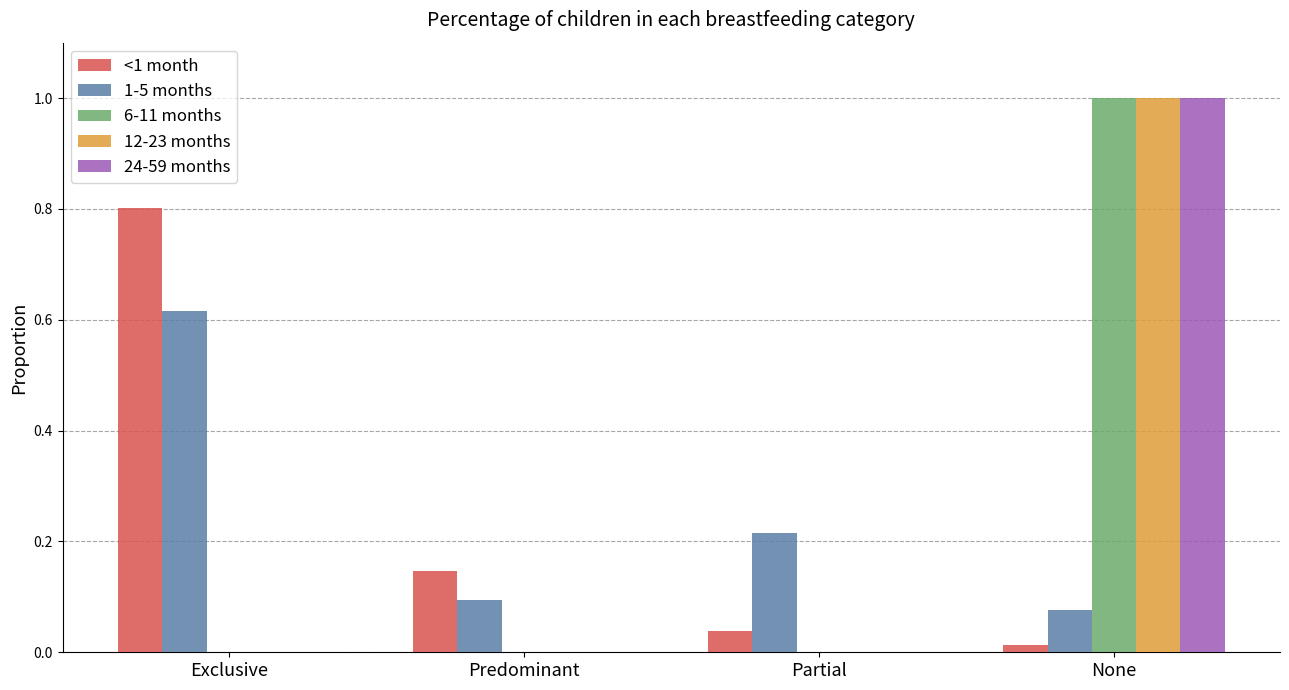

Between Exclusive and Predominant, which series saw the biggest shift?

<1 month